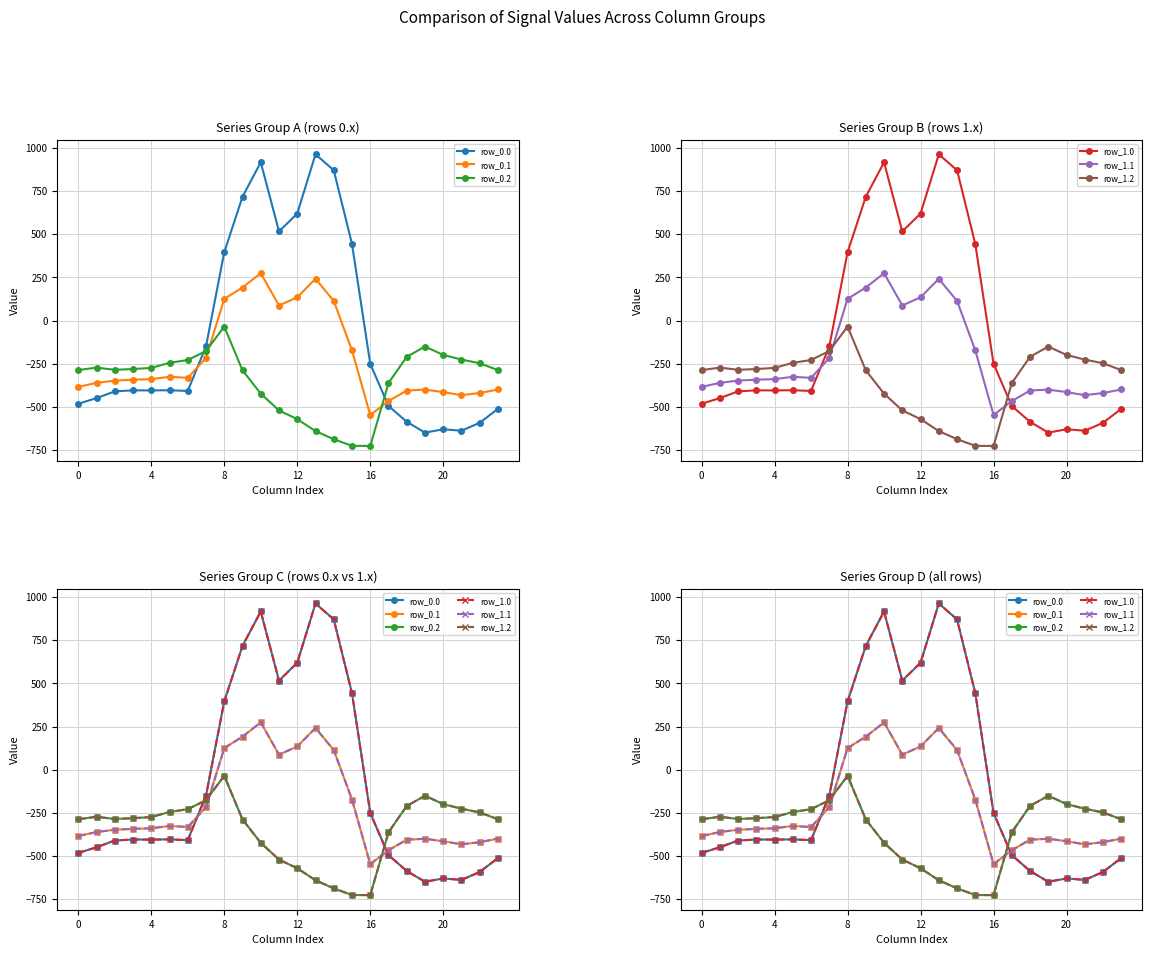

Where do row_0.2 and row_1.1 first cross each other?

7 and 8